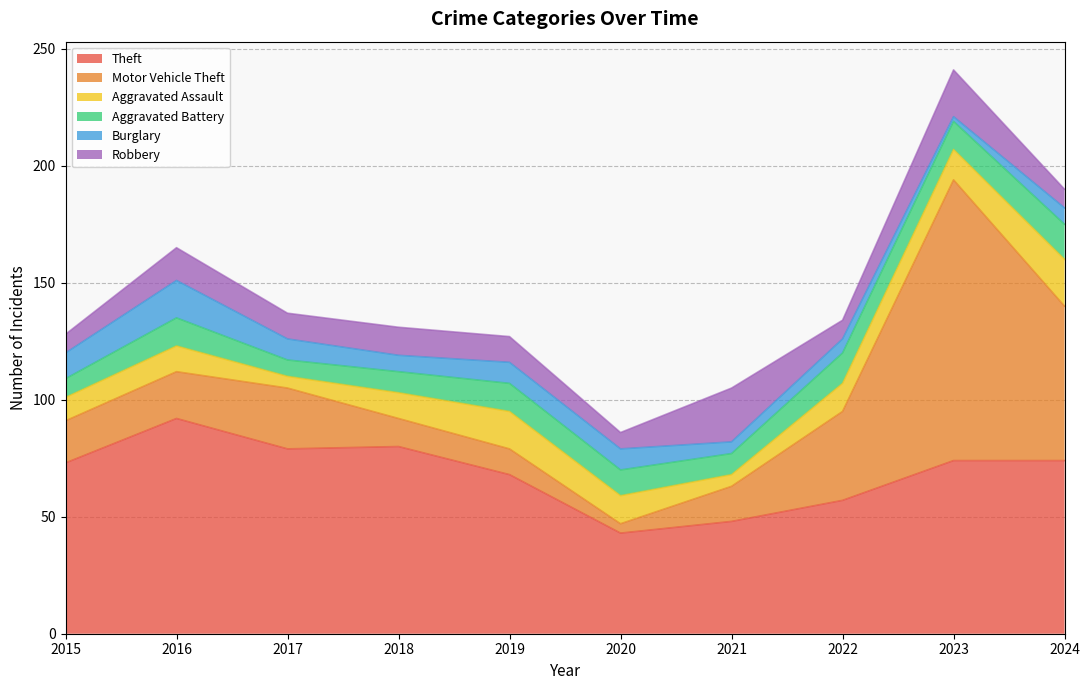

True or false: Aggravated Battery and Theft intersect in this chart.

False